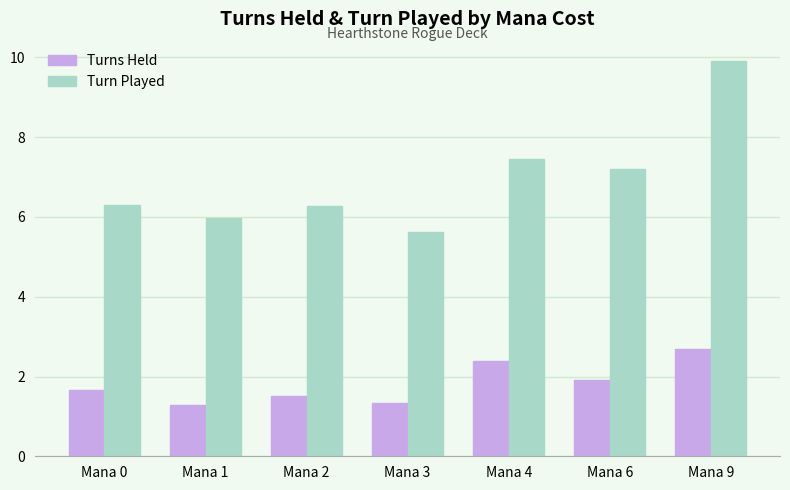

Rank the series by their maximum value, from highest to lowest.

Turn Played, Turns Held